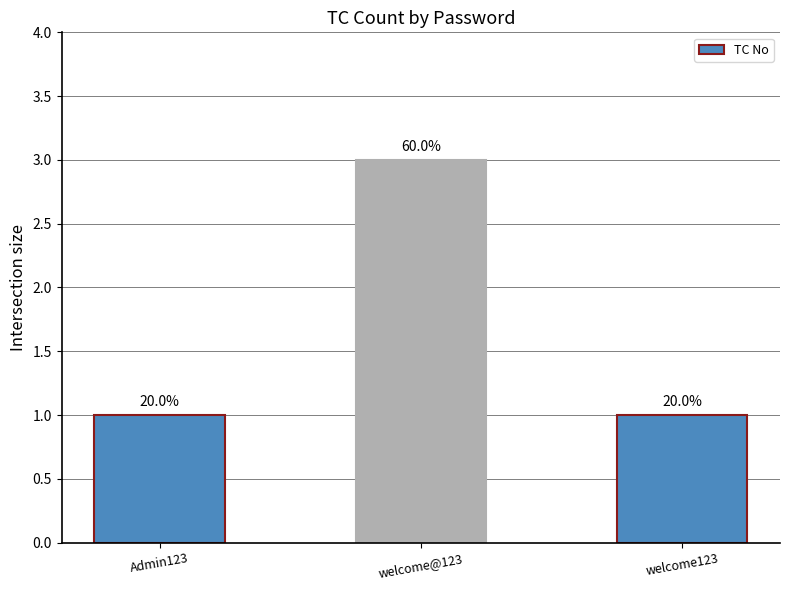

What is the difference between the values at welcome@123 and Admin123?

2